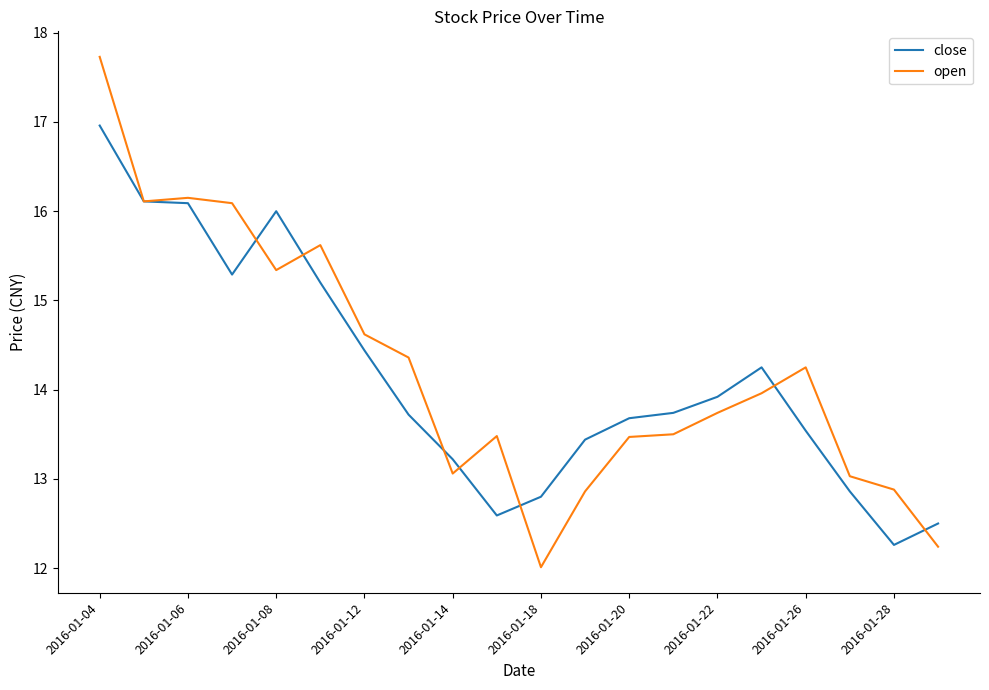

Rank the series by their maximum value, from lowest to highest.

close, open